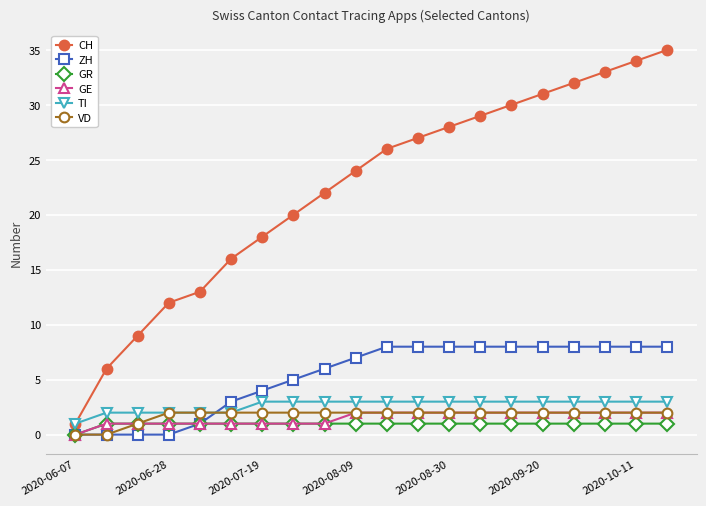

Which series has the largest total across all categories?

CH